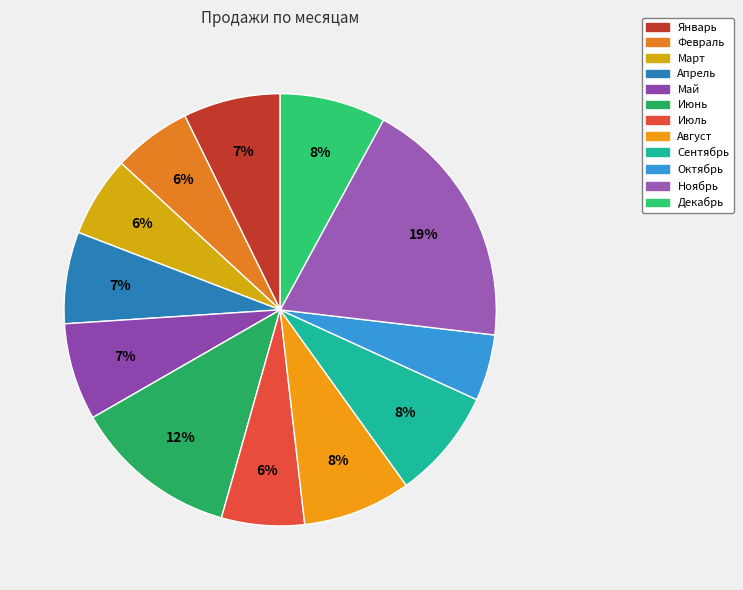

How many segments does this pie chart have?

12